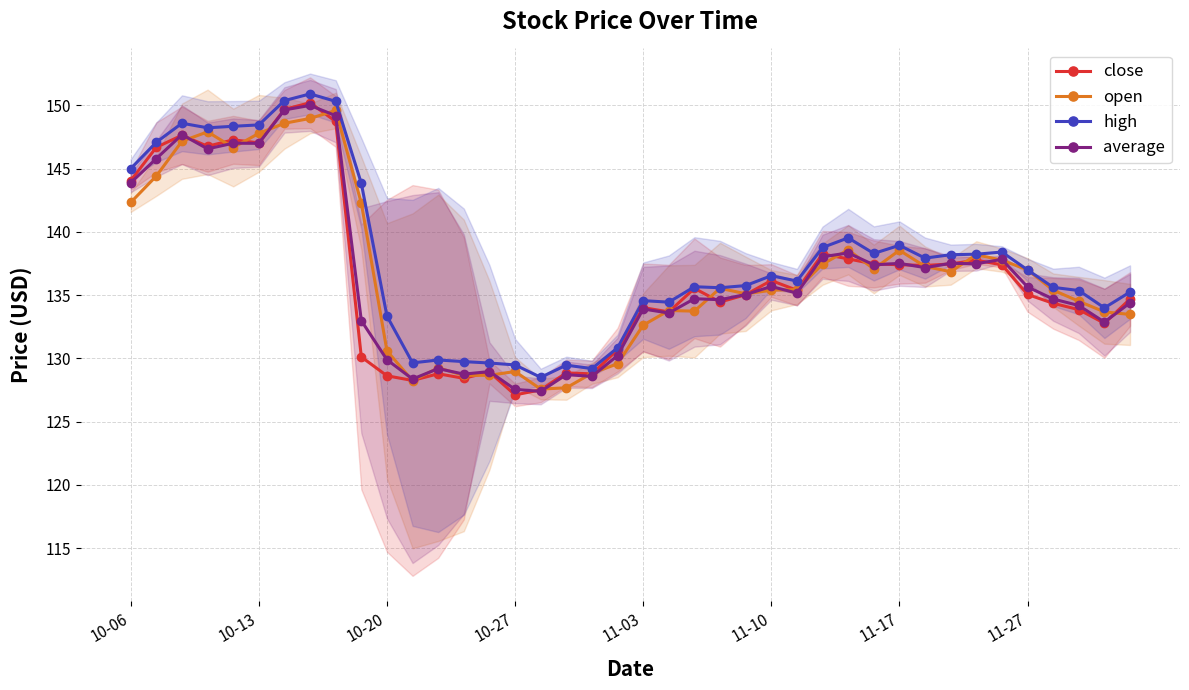

What is the maximum value for open?

149.6